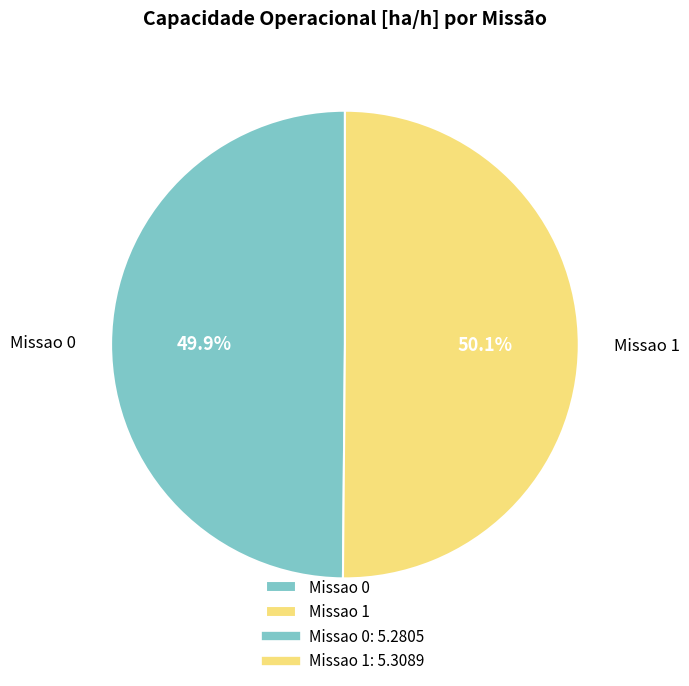

What percentage is NOT represented by Missao 1?

49.9%